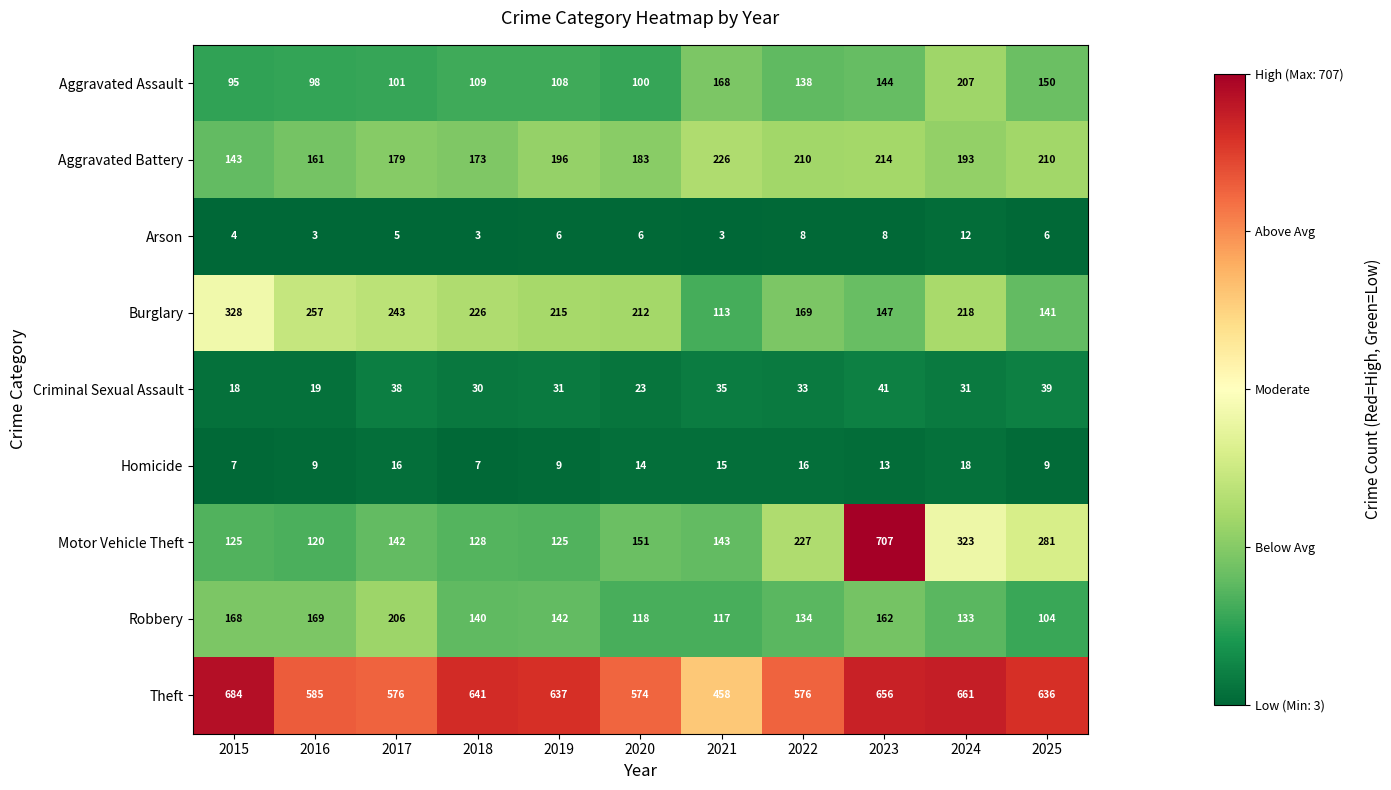

What is the lowest value of the Aggravated Assault series?

95